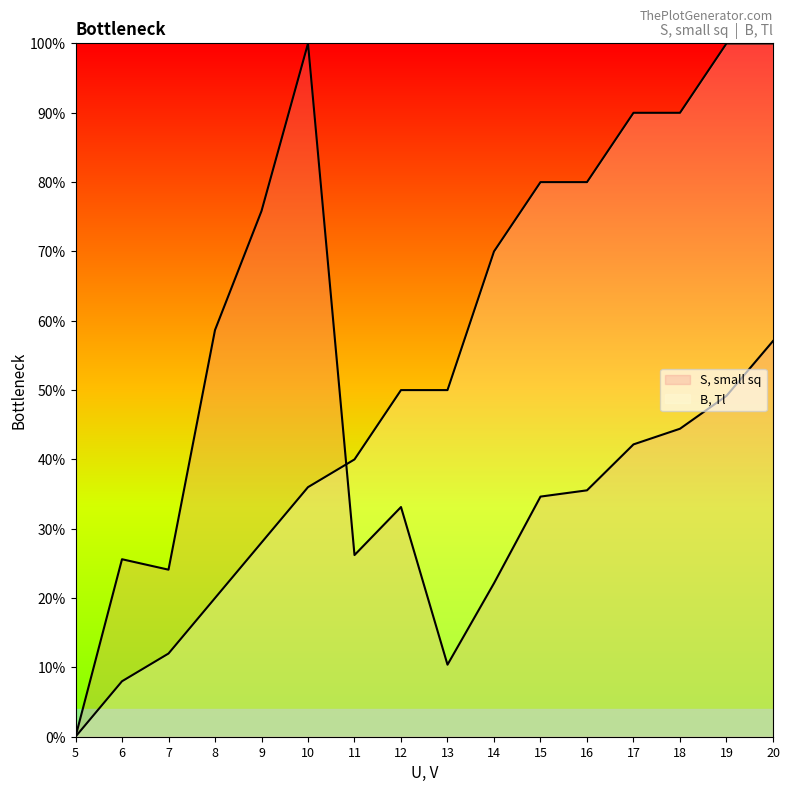

What is the sum of all S, small sq values?

6.4